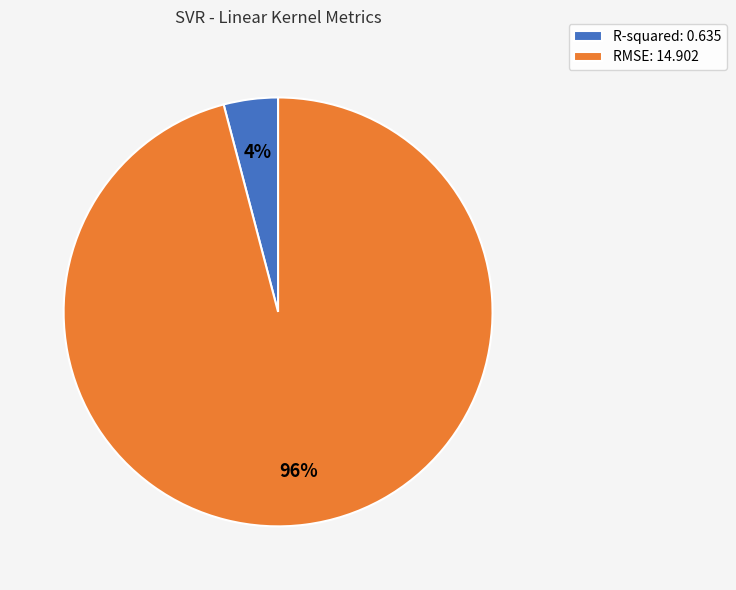

How many slices are in this pie chart?

2